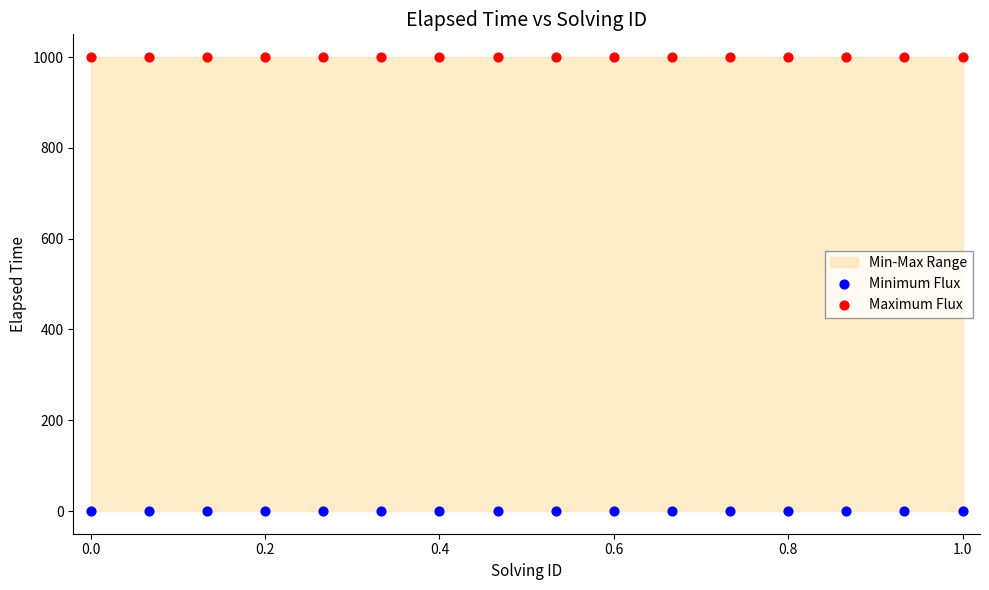

Which series contains the highest Y value?

Maximum Flux